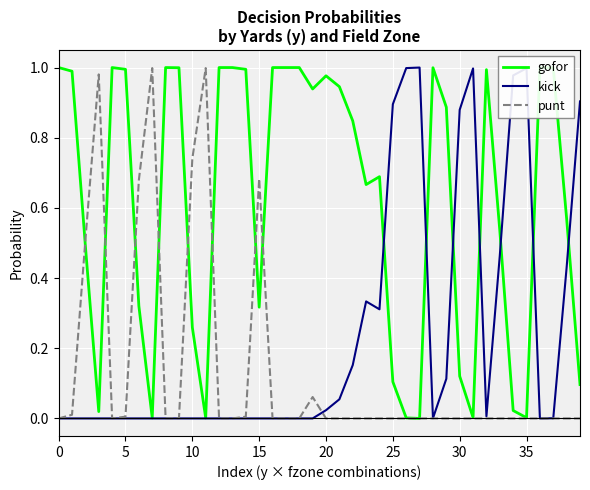

Where is the first local minimum for kick?

24